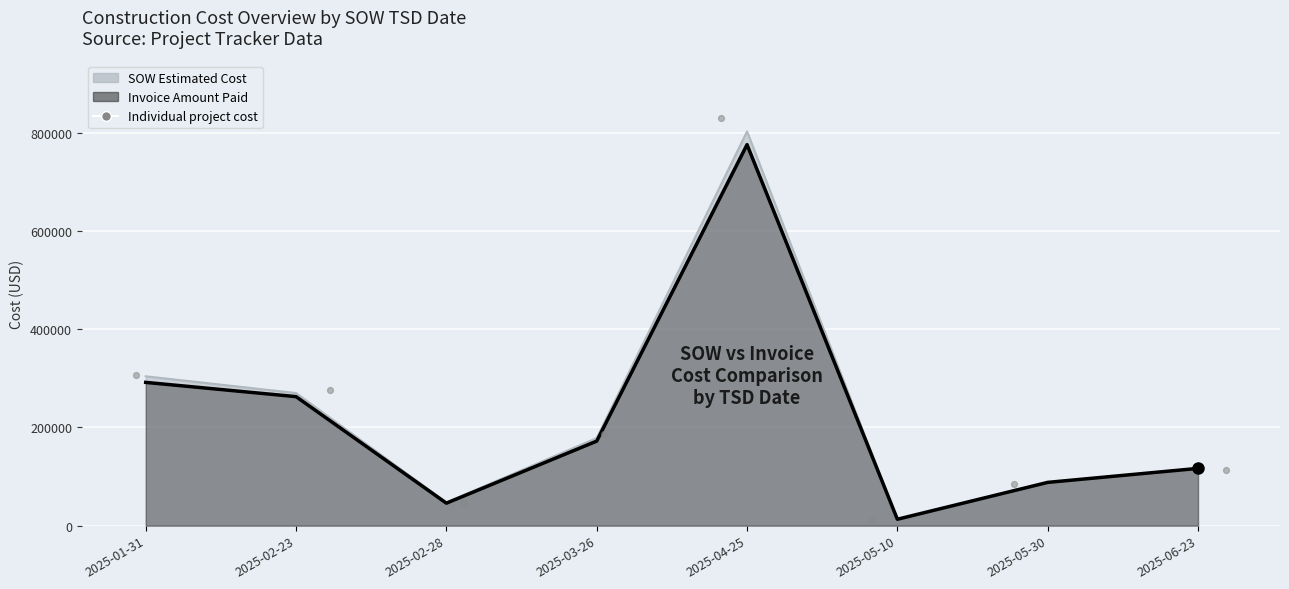

Which has a higher value, 2025-02-28 or 2025-02-23?

2025-02-23